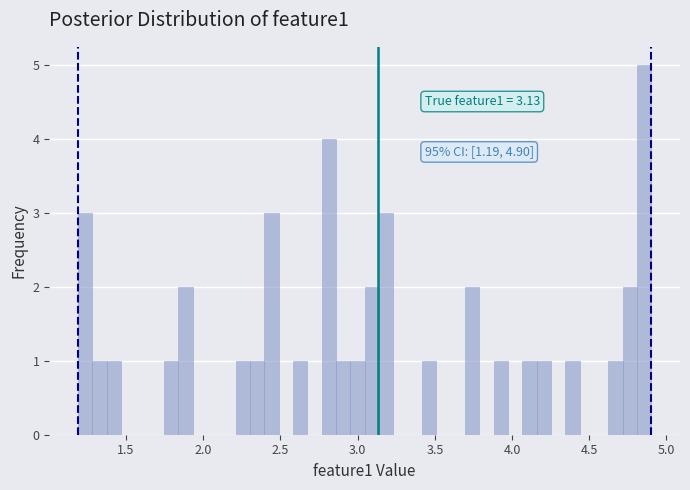

Read against the x-axis, roughly where is the centre of the tallest bar?

4.85